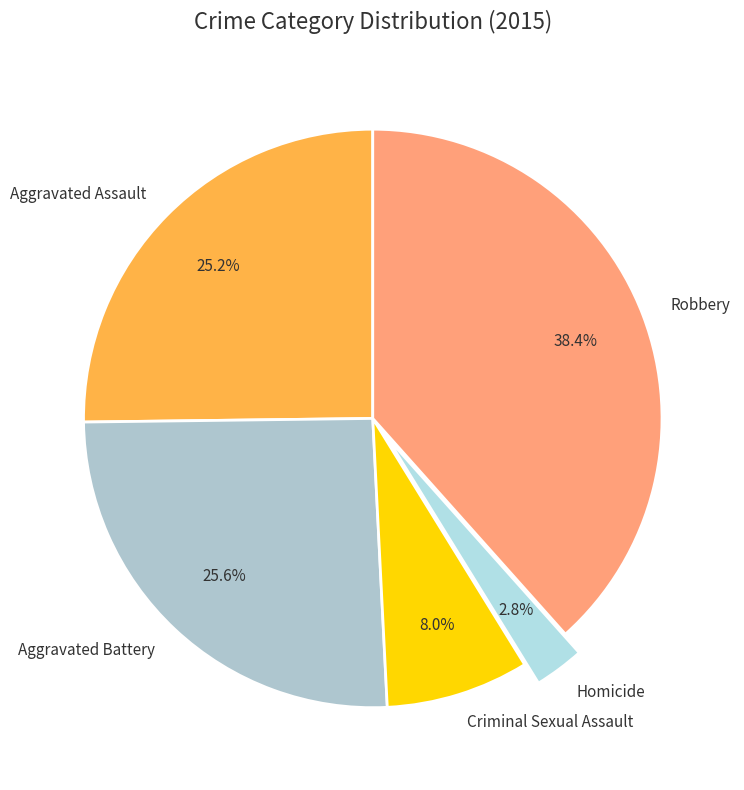

Which slice is the largest?

Robbery